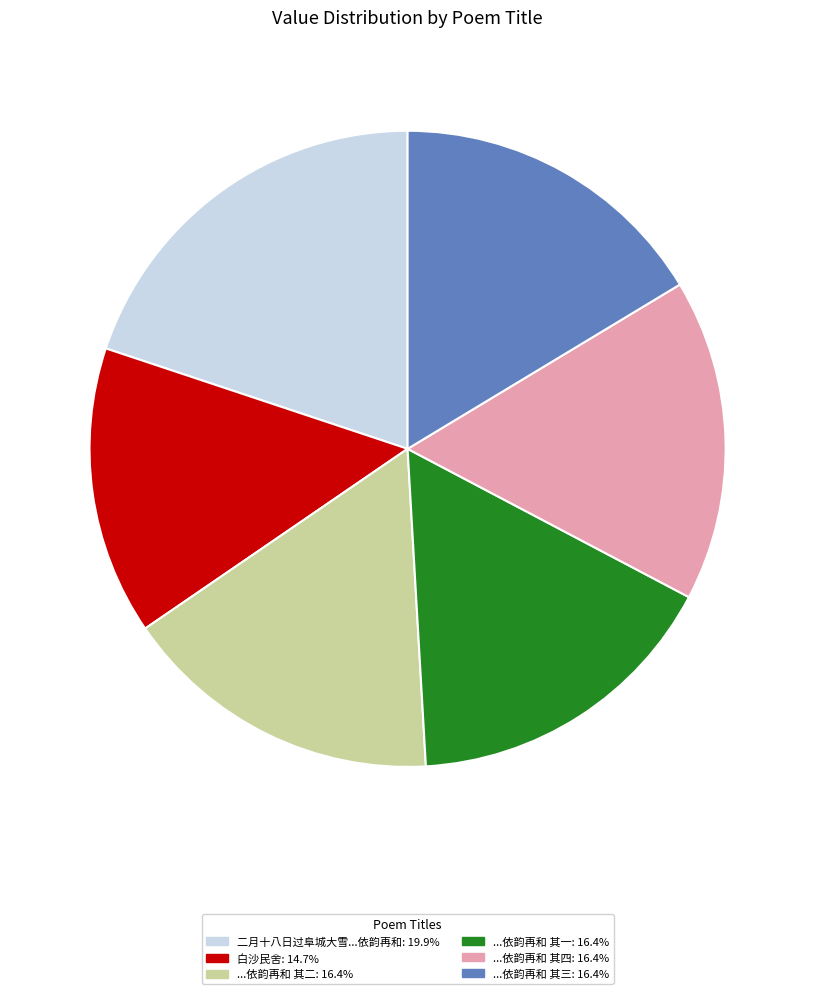

Is there a majority slice in this chart?

No